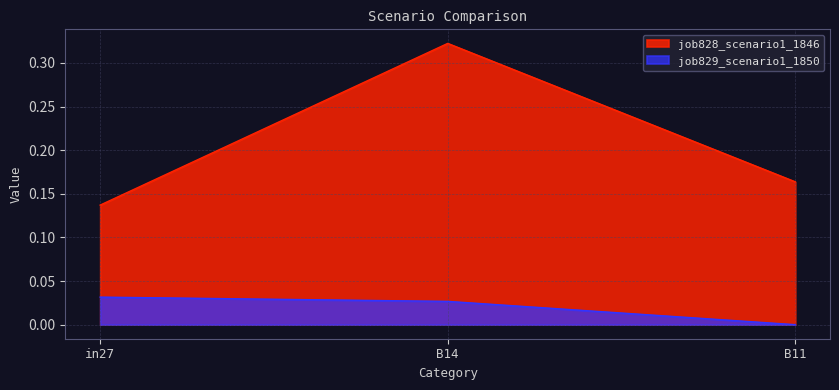

What is the difference between the maximum and second lowest values in the job828_scenario1_1846 series?

0.2